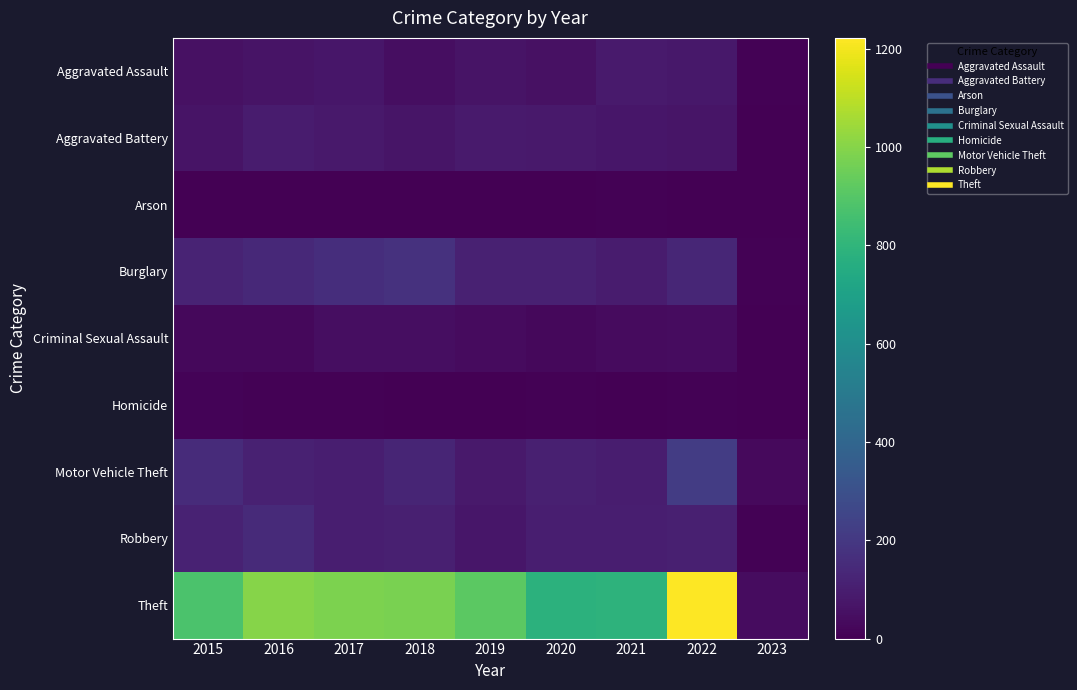

Which series has the largest total across all categories?

Theft